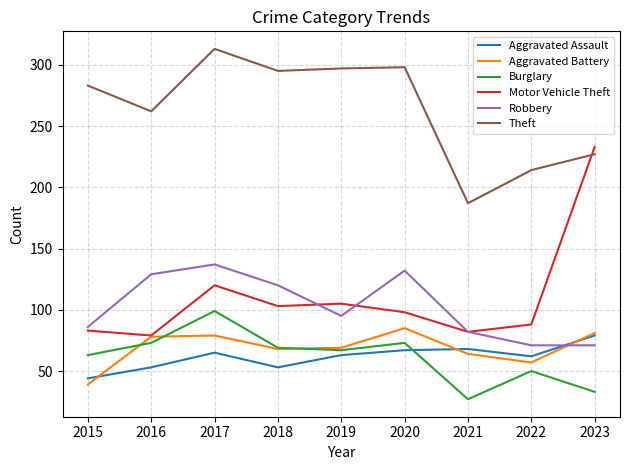

What is the average value of the Burglary series?

62